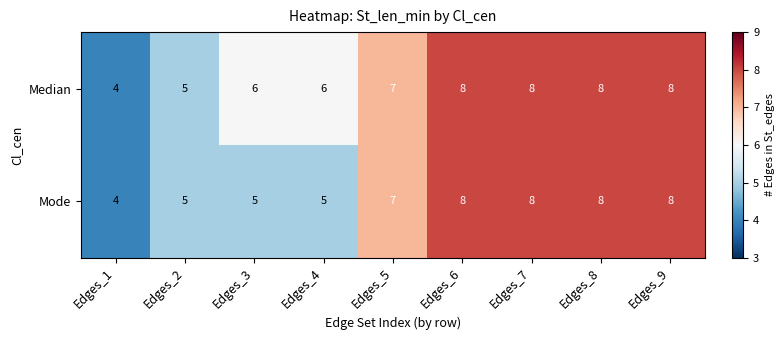

True or false: Median has a value of 4 at Edges_7.

False